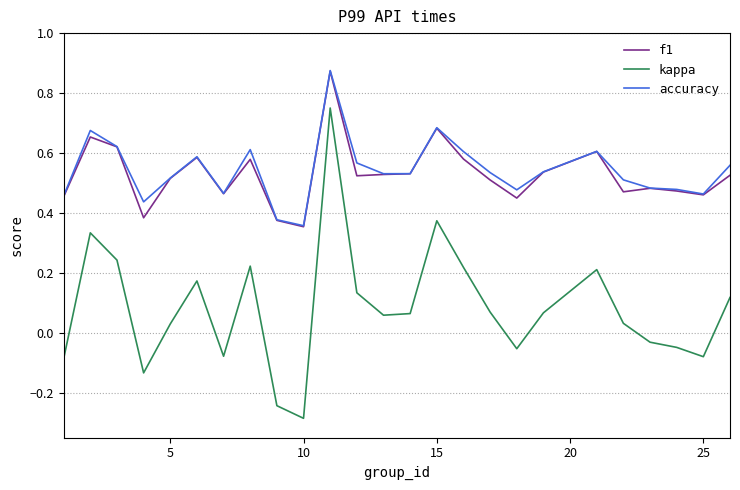

Which series has the largest range (max minus min)?

kappa